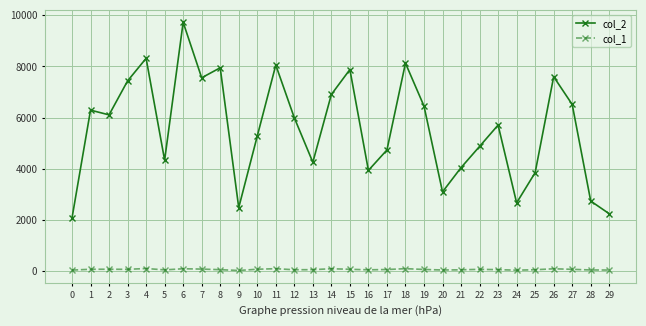

The value of col_2 at 13 is 4254. True or false?

True